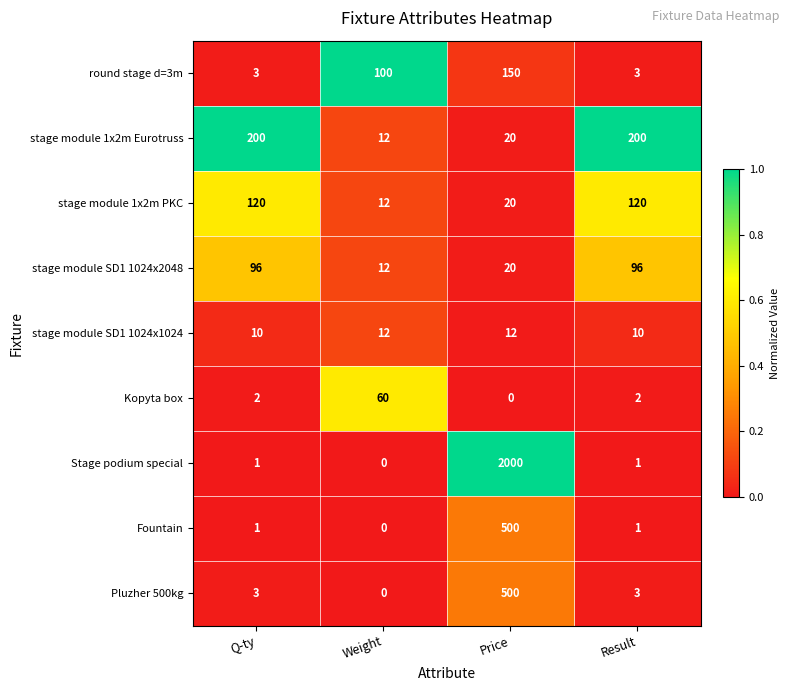

At which category is the sum across all series the highest?

Price